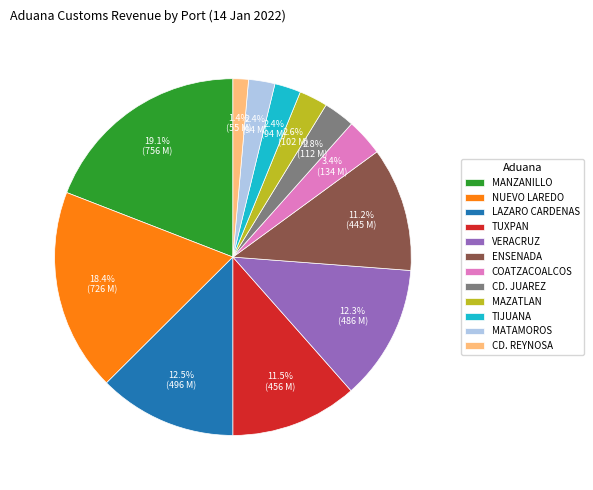

How many slices are in this pie chart?

12